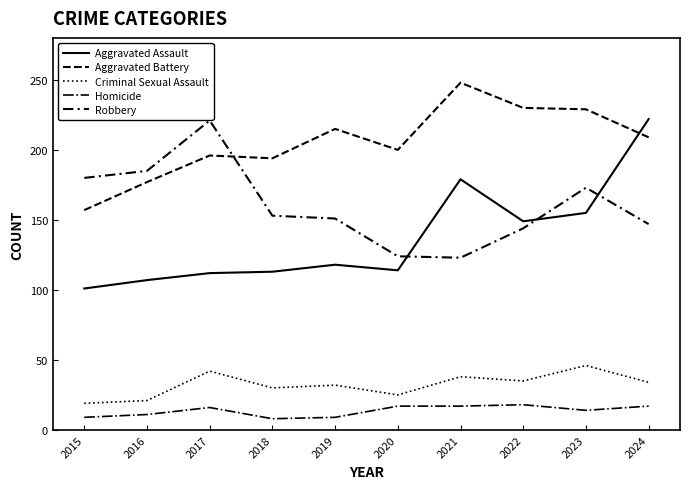

Does the chart display data point markers on the line(s)?

No